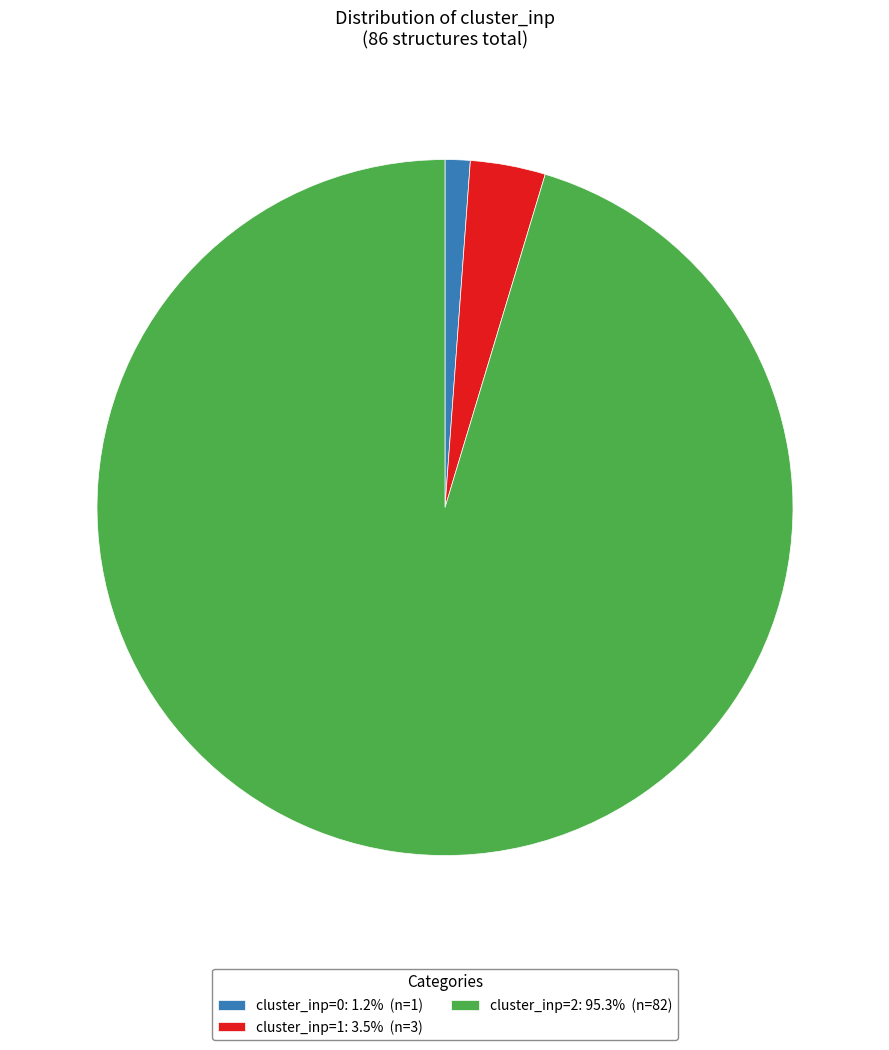

Approximately how many times larger is the value at cluster_inp=2: 95.3% (n=82) compared to cluster_inp=1: 3.5% (n=3)?

27.3